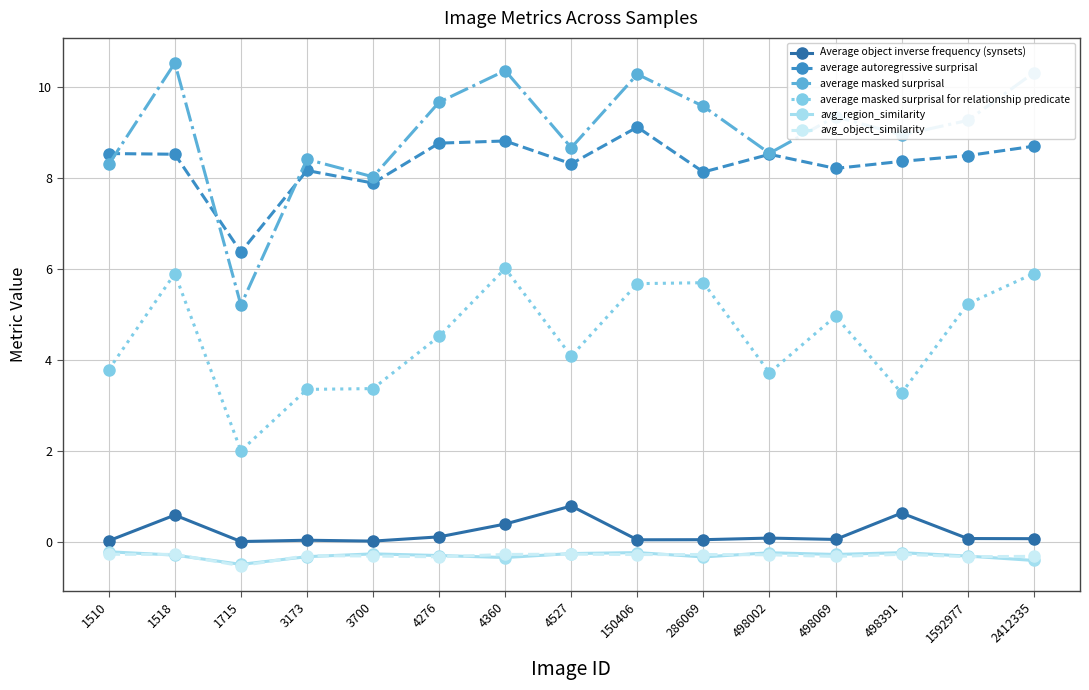

Where is the first local maximum for Average object inverse frequency (synsets)?

1518